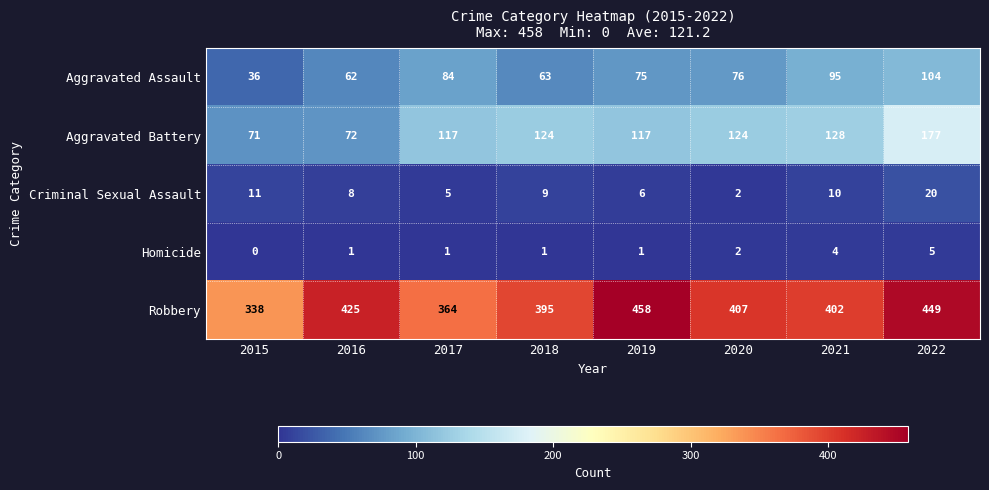

The Robbery series shows 425 at 2016. True or false?

True